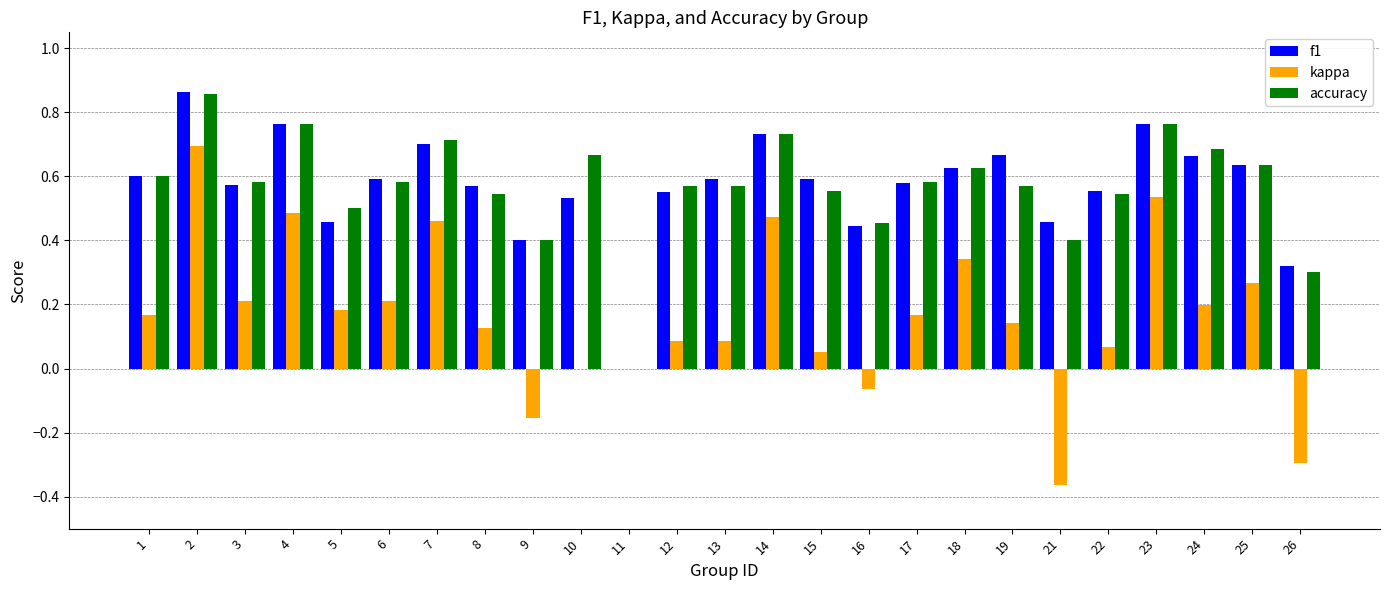

What is the sum of the f1 values at 26 and 19?

1.0